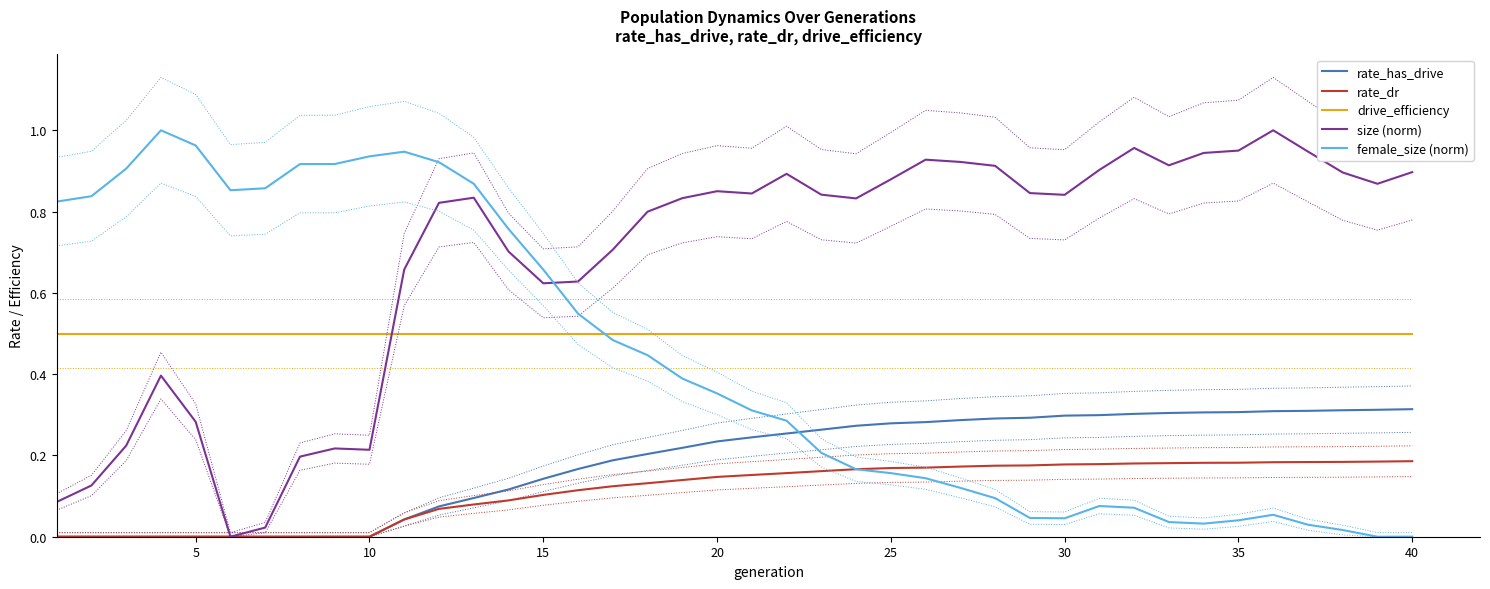

What is the average value of the rate_dr series?

0.1